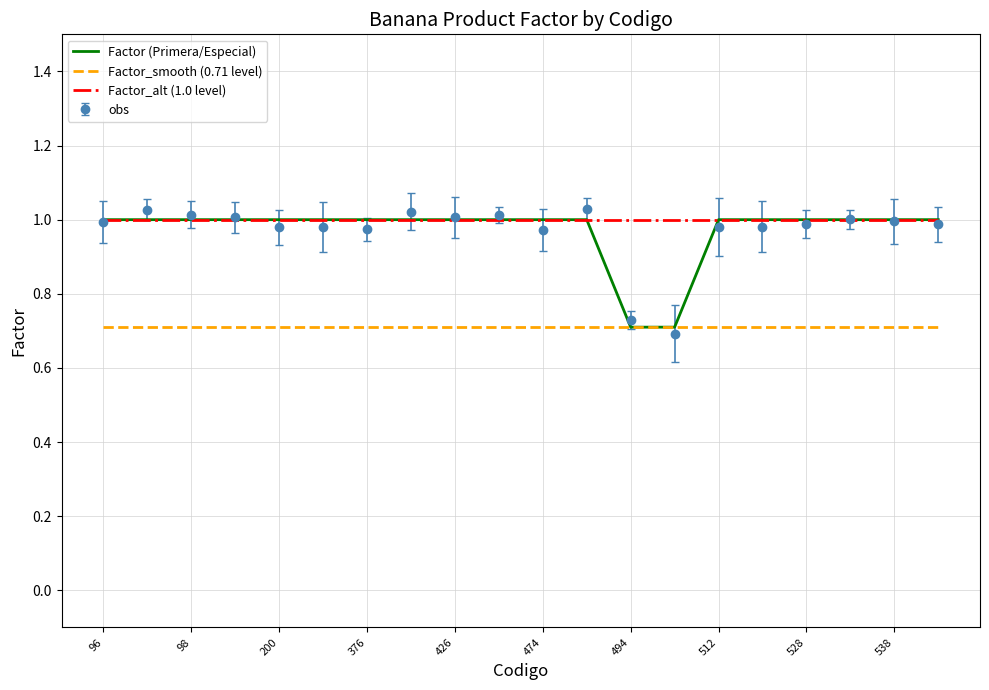

Which series has the widest spread of values?

obs